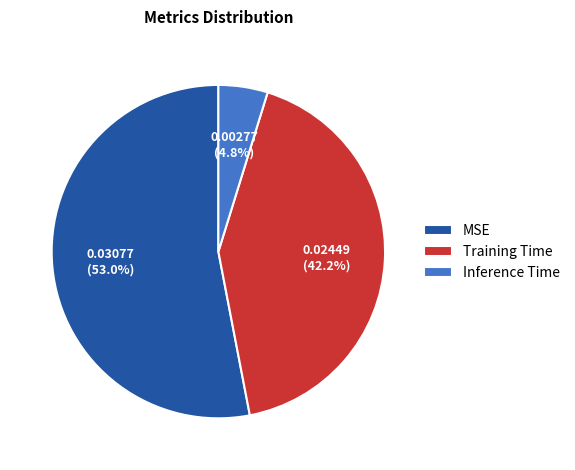

What is the largest slice in the pie chart?

MSE